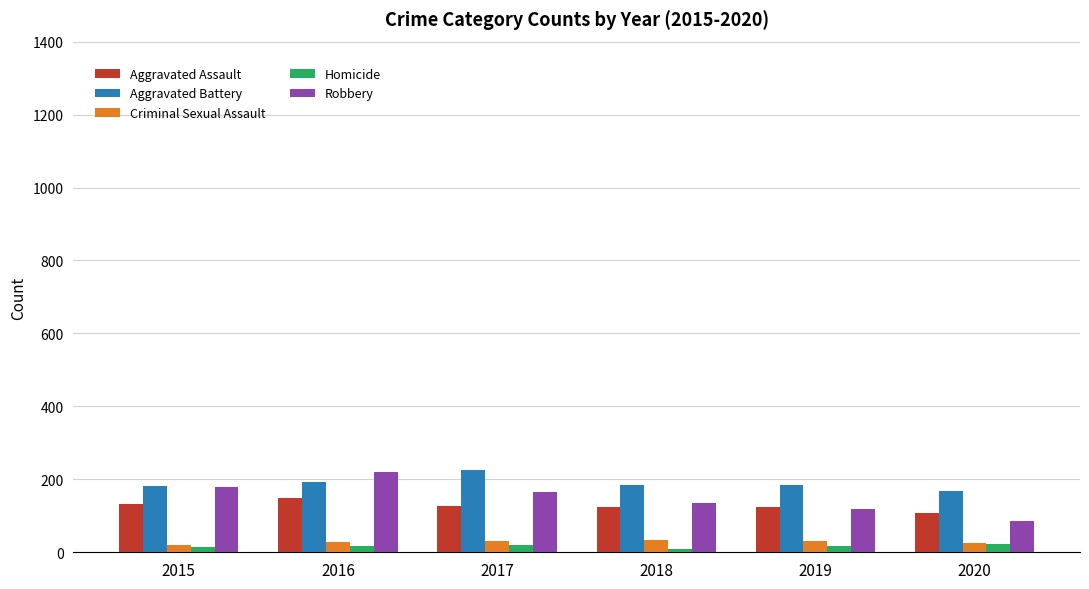

Which series has the largest range (max minus min)?

Robbery